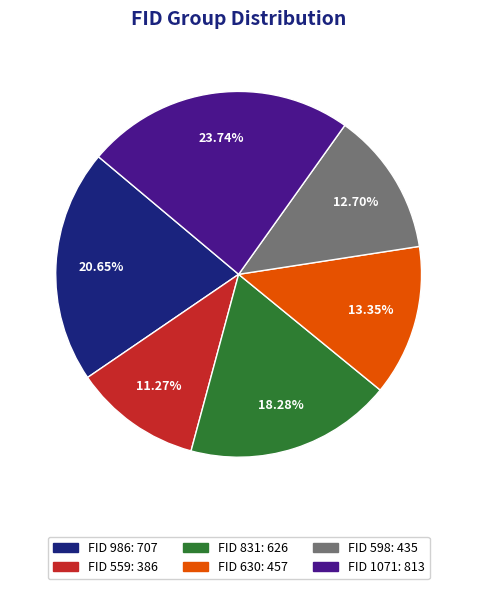

Is there a majority slice in this chart?

No